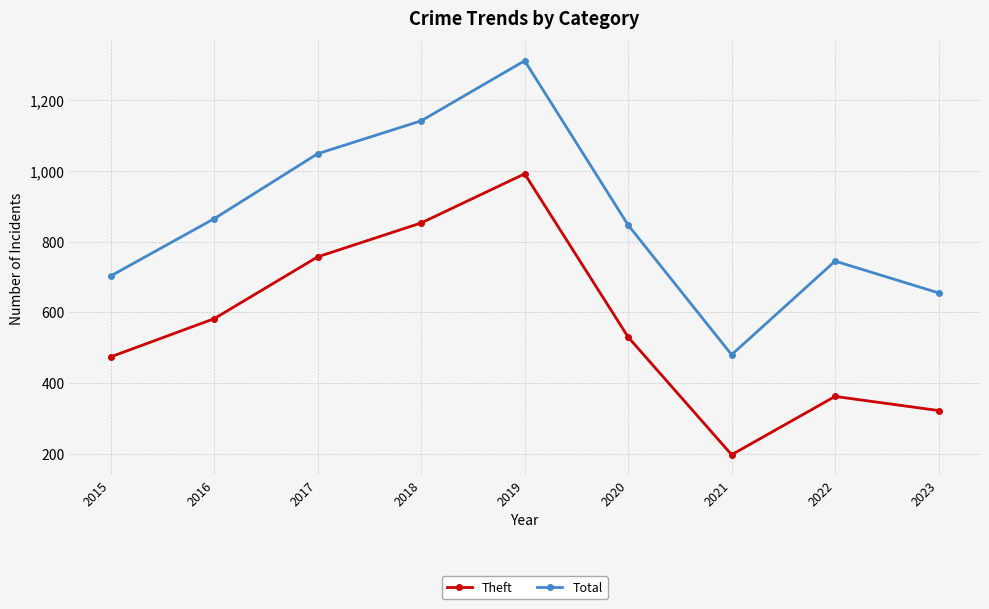

Does the chart have visible grid lines?

Yes